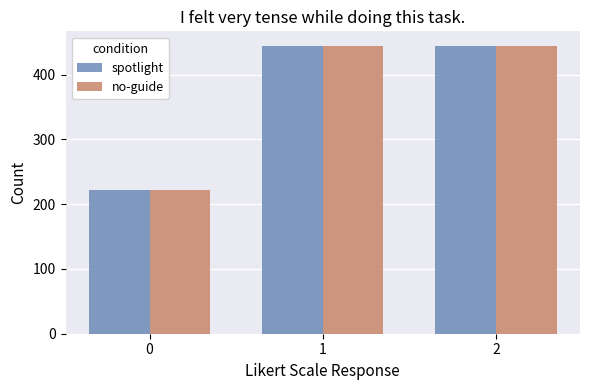

Reading left to right, extract all data points from this chart.

spotlight: 222.2	444.4	444.4
no-guide: 222.2	444.4	444.4